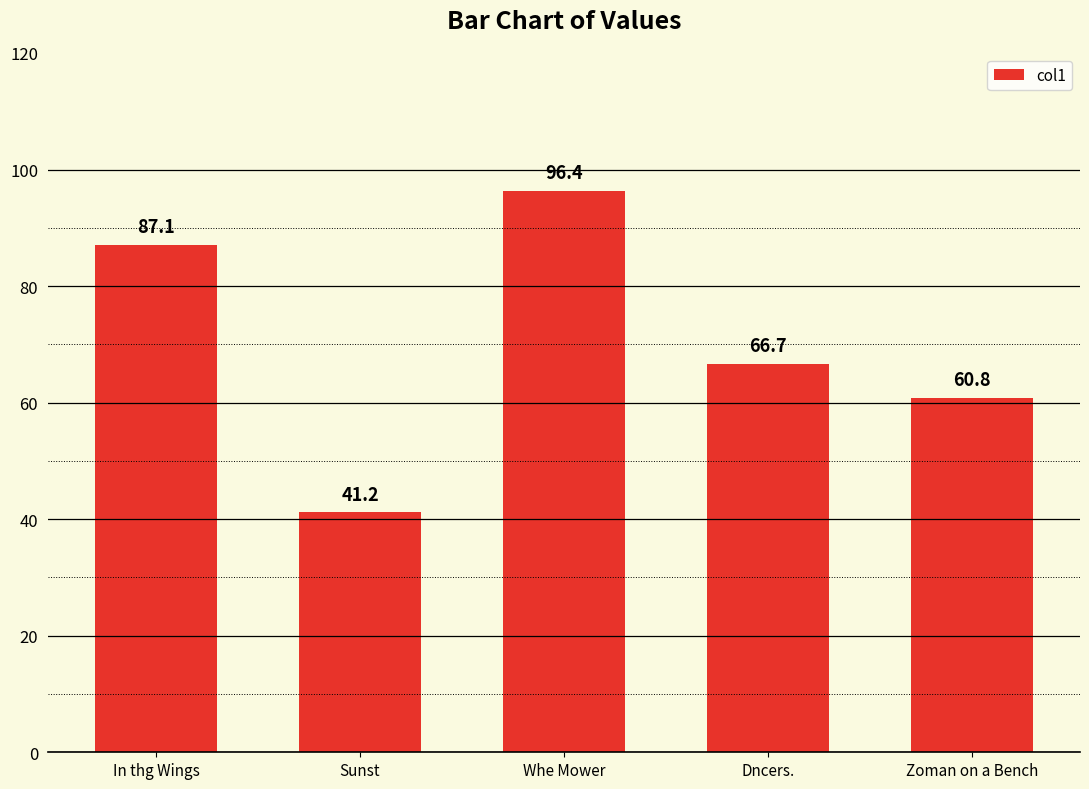

Rank the categories by value from lowest to highest.

Sunst, Zoman on a Bench, Dncers., In thg Wings, Whe Mower